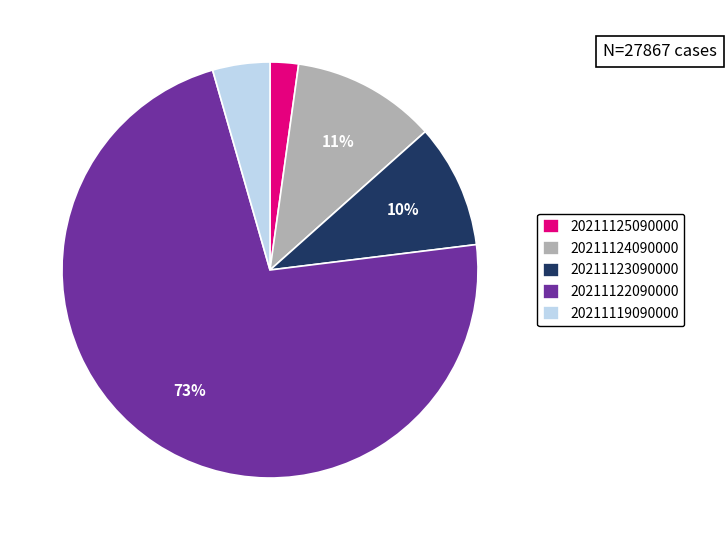

Rank the categories by value from highest to lowest.

20211122090000, 20211124090000, 20211123090000, 20211119090000, 20211125090000